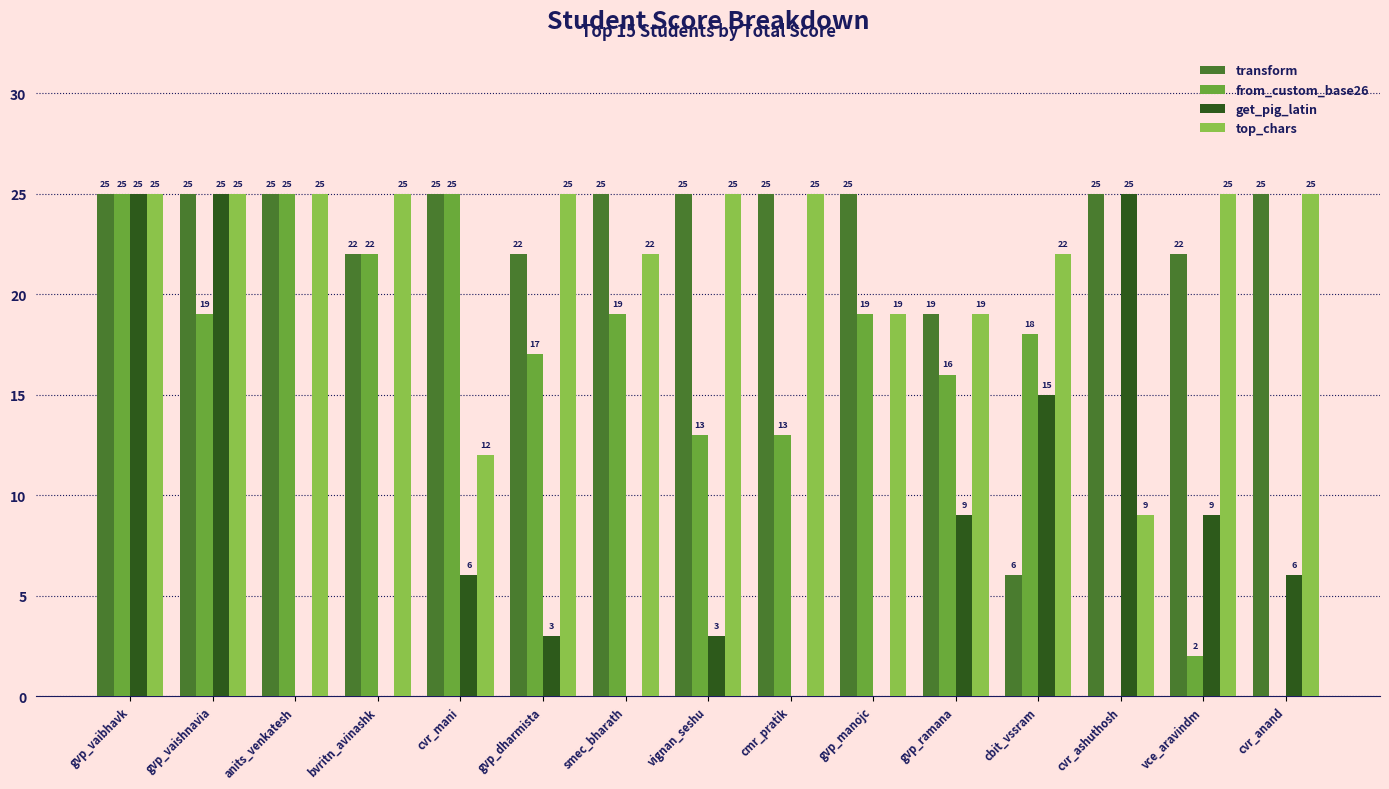

Which series has the largest total across all categories?

transform